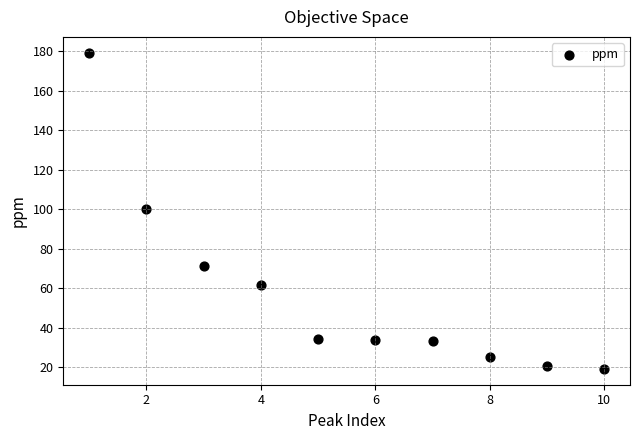

What is the average Y value?

57.8